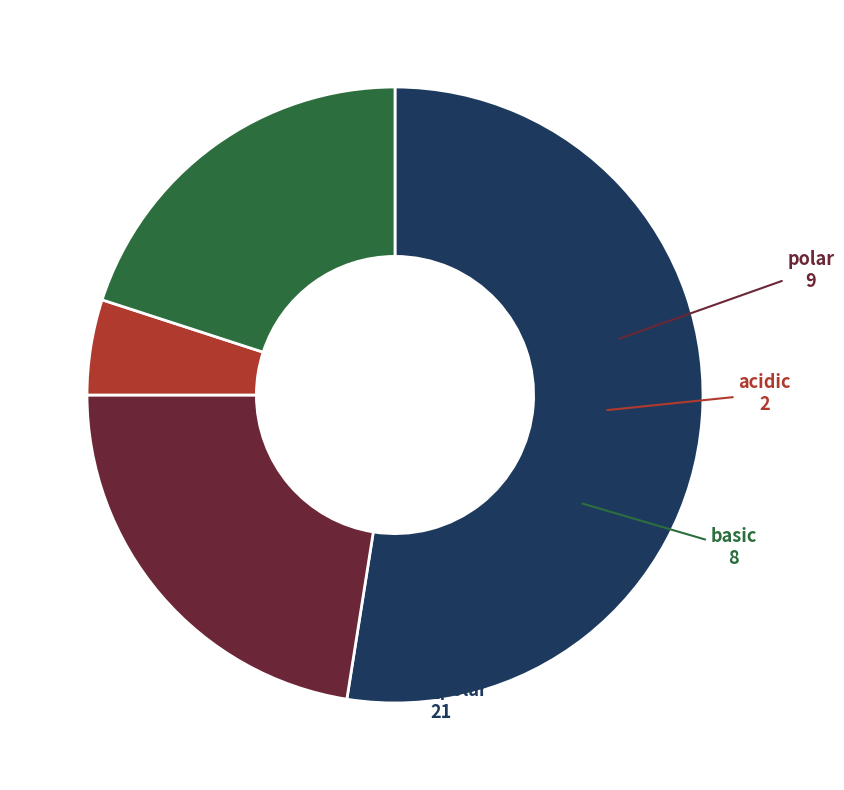

Is the sum of polar and acidic greater than half?

No